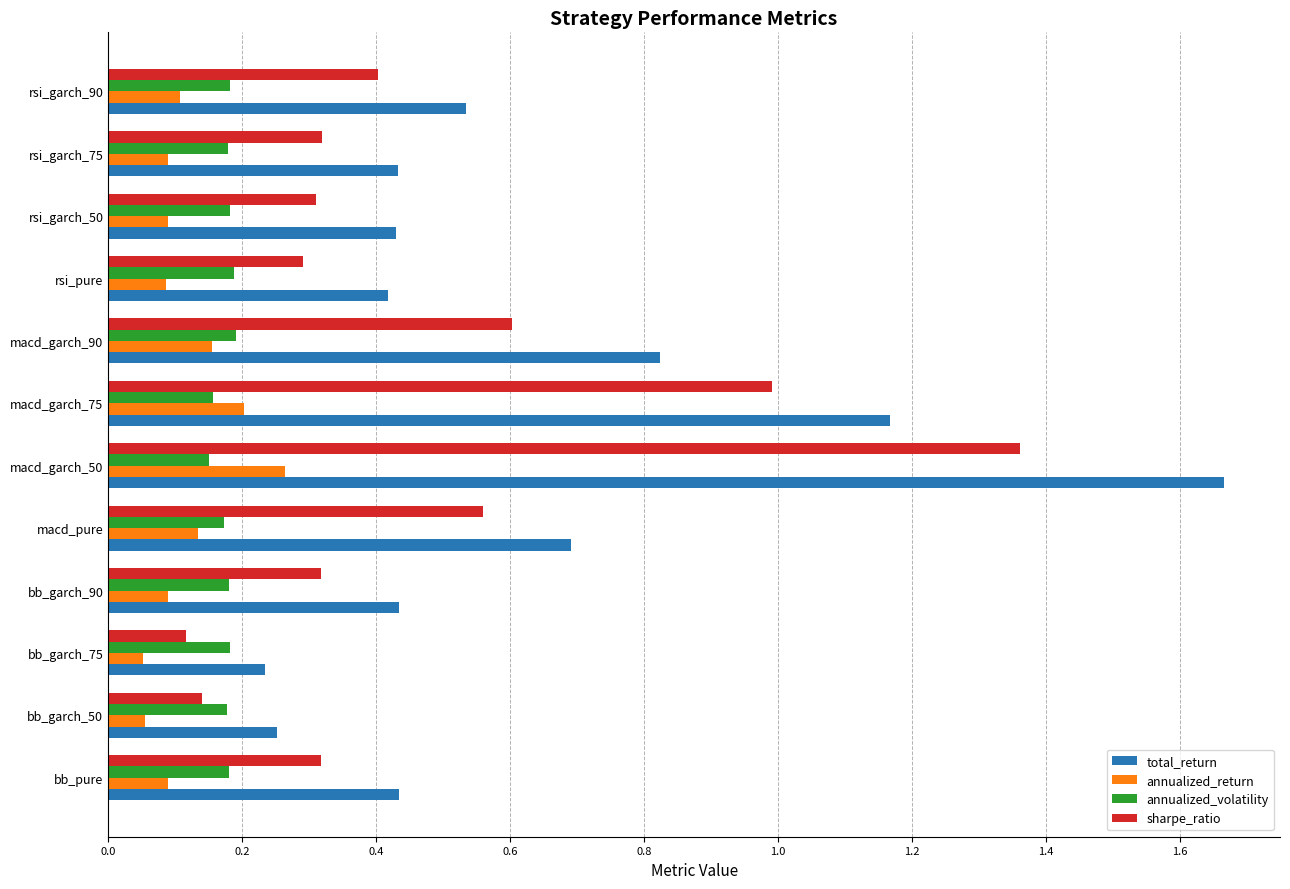

List the series in order of their peak value, lowest first.

annualized_volatility, annualized_return, sharpe_ratio, total_return